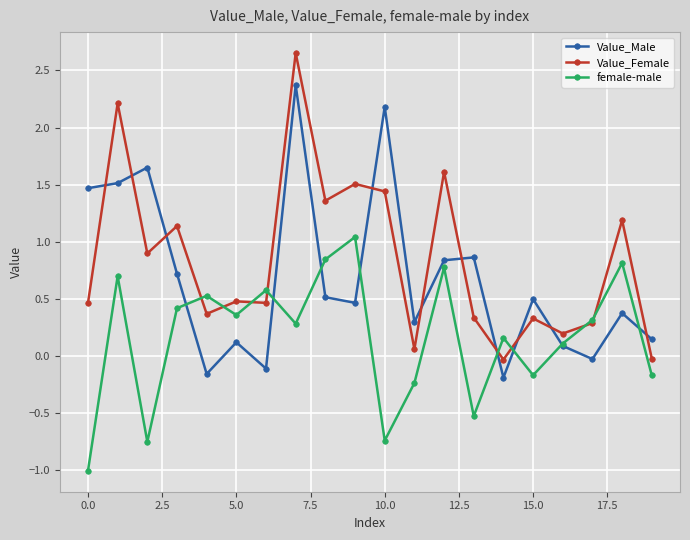

In Value_Male, how many points are higher than both neighbors (excluding endpoints)?

7